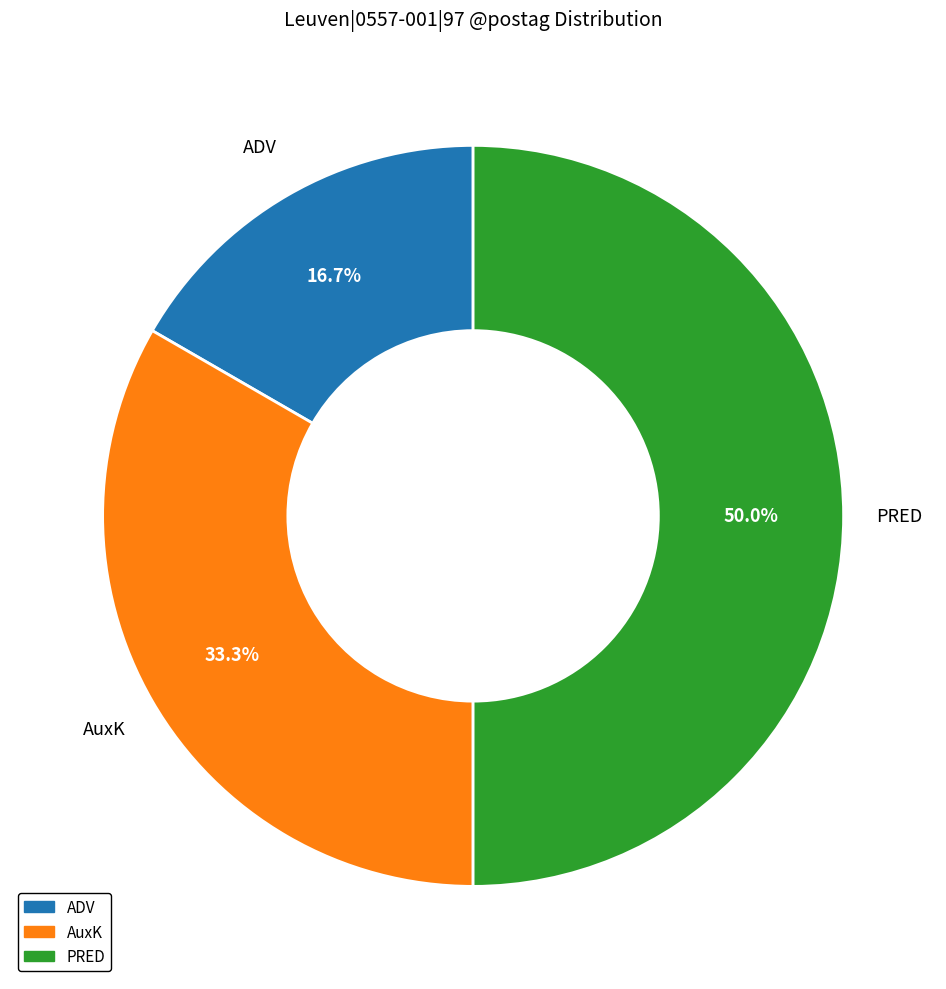

What portion of the pie excludes ADV?

83.3%